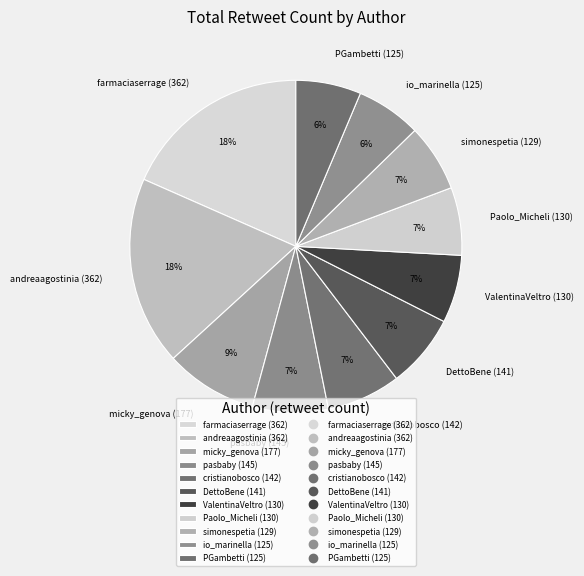

To the nearest percent, what is the average slice percentage?

9%